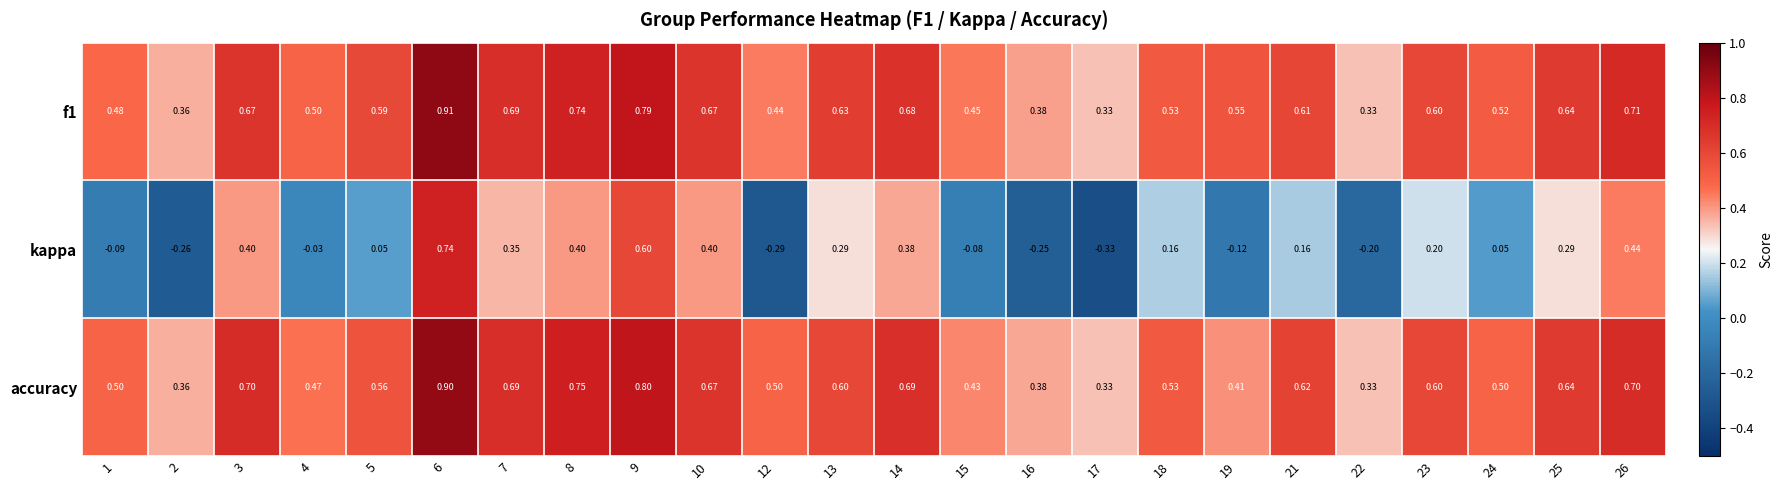

Which series has the largest range (max minus min)?

kappa